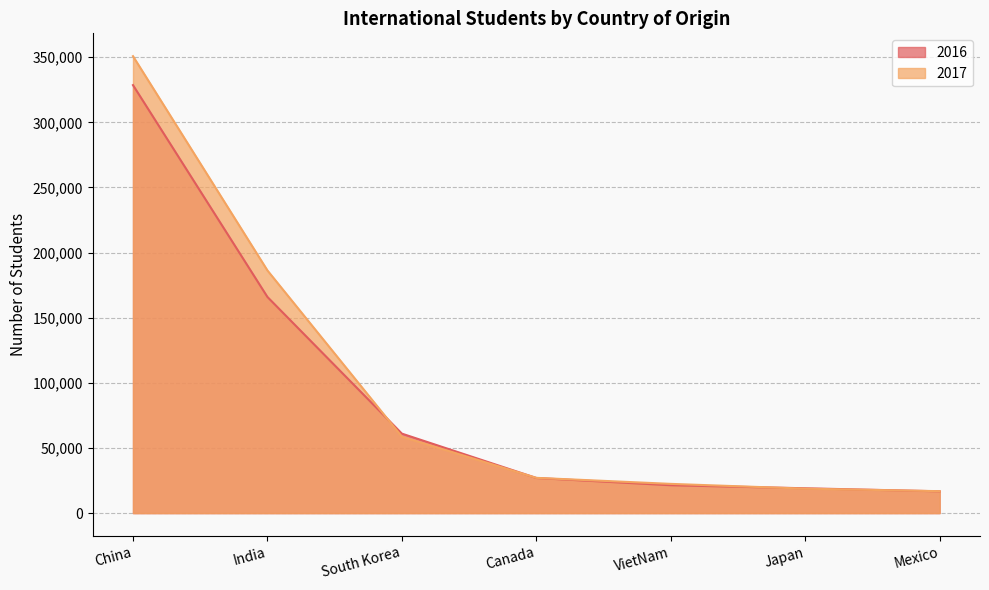

How many series are shown in this chart?

2